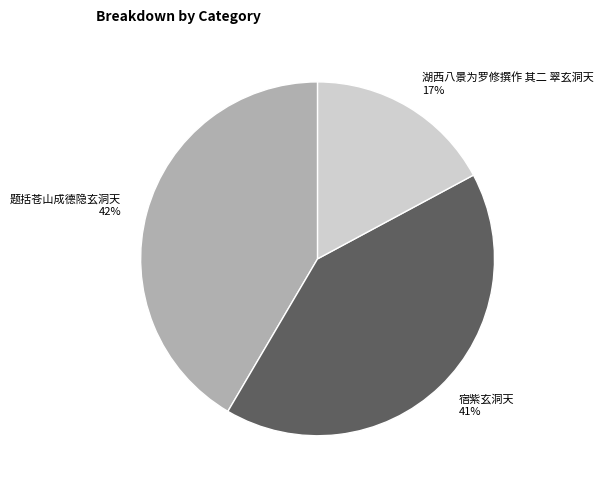

To the nearest percent, what percentage of the pie is 题括苍山成德隐玄洞天?

42%